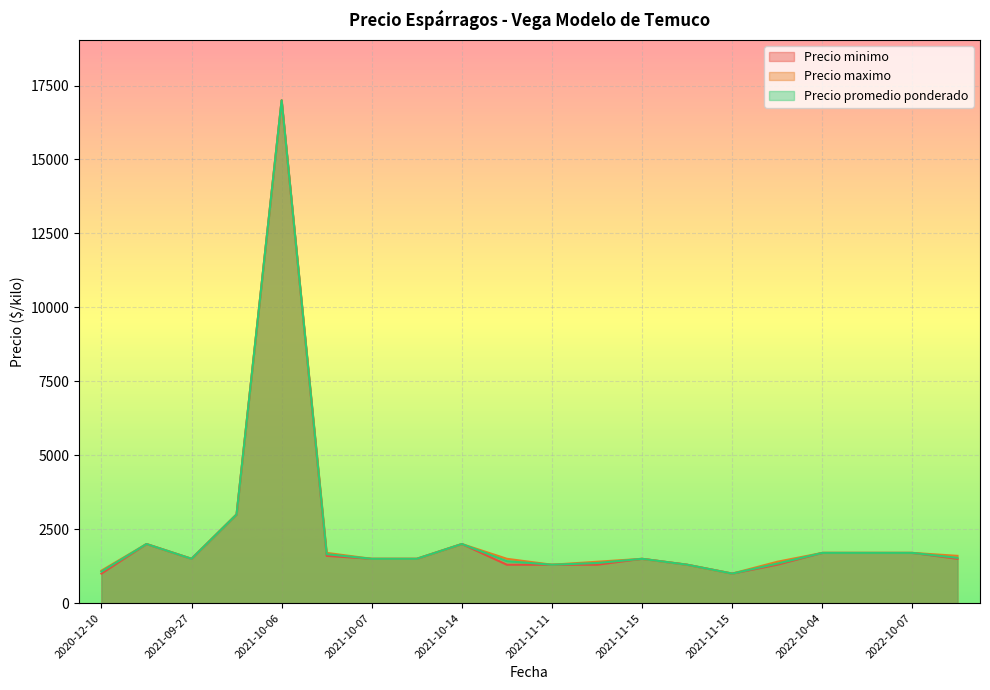

Does the chart display data point markers on the line(s)?

No